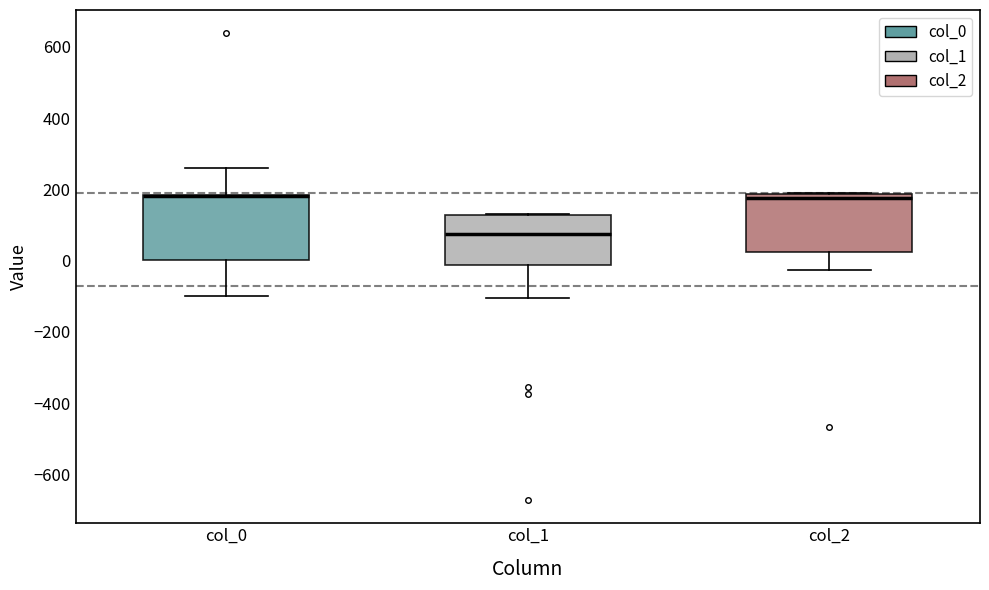

Reading left to right, read every box against the y-axis: the position of its median line, the range the box covers, and the ends of its whiskers. The values are not printed on the chart, so give them approximately, as read against the axis.

col_0: median 180 (drawn on the box's upper edge), box 0 to 180, whiskers -100 to 260
col_1: median 80, box -20 to 120, whiskers -100 to 140
col_2: median 180 (just below the box's upper edge), box 20 to 180, whiskers -20 to 200